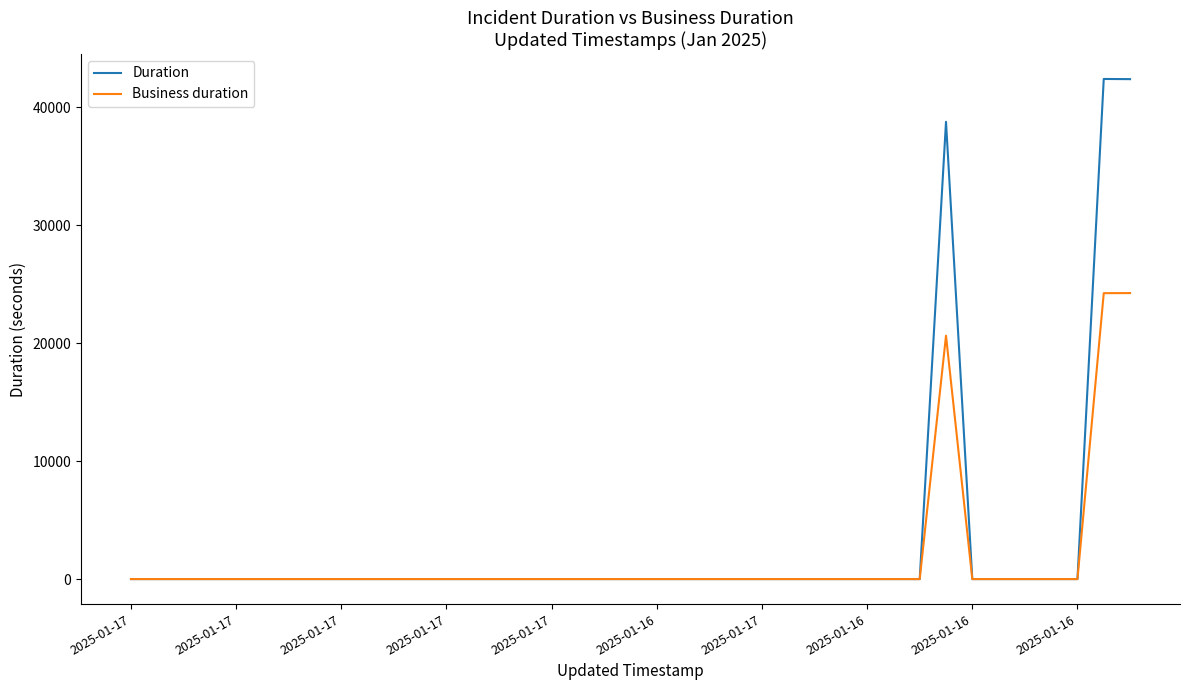

Which series has the widest spread of values?

Duration